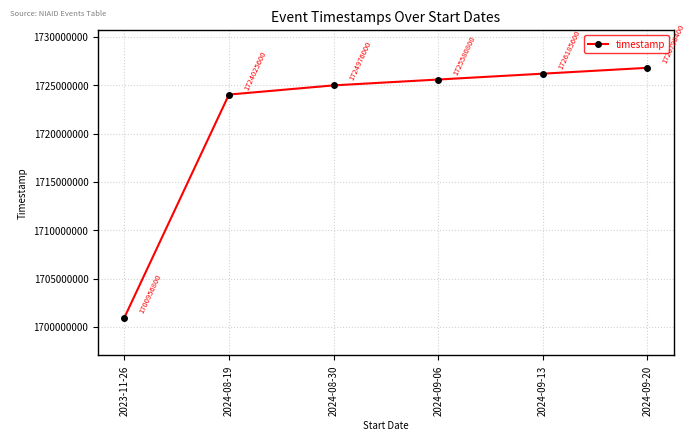

What is the difference between the maximum and minimum values?

25833600.0